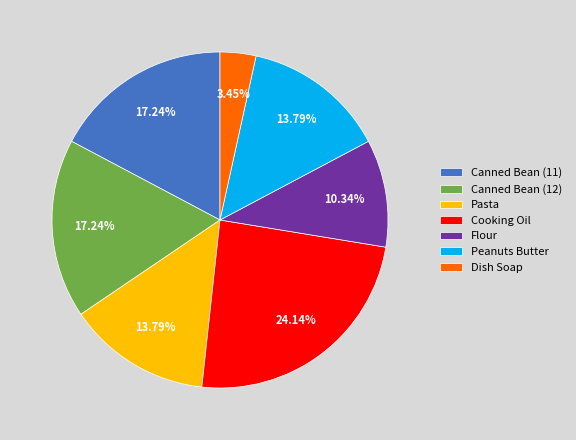

How much of the chart is everything except Cooking Oil?

75.9%